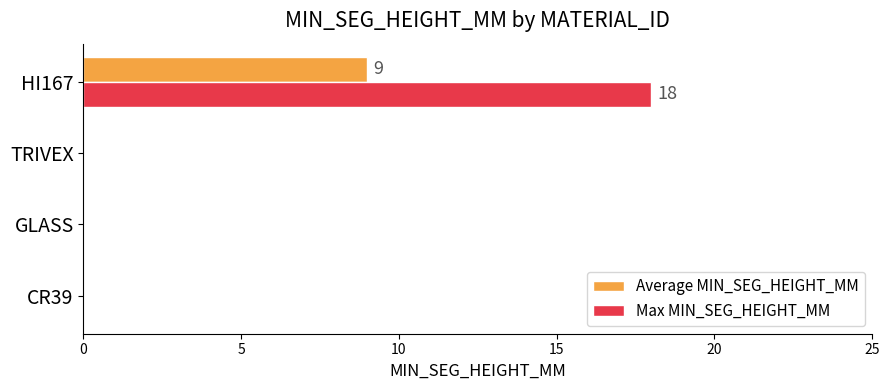

Which series has the widest spread of values?

Max MIN_SEG_HEIGHT_MM